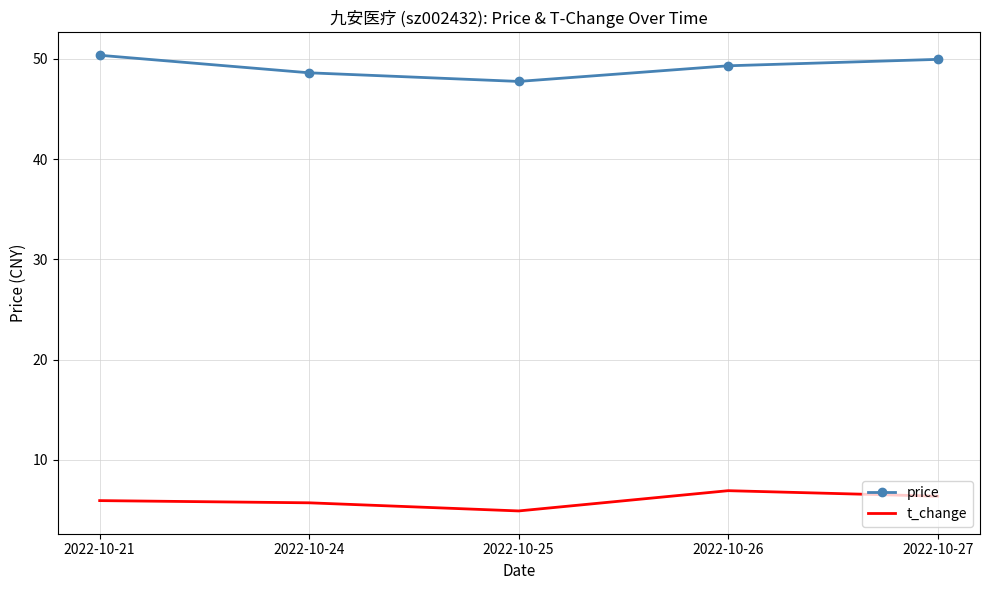

Is the value of t_change at 2022-10-24 greater than the value of price at 2022-10-25?

No